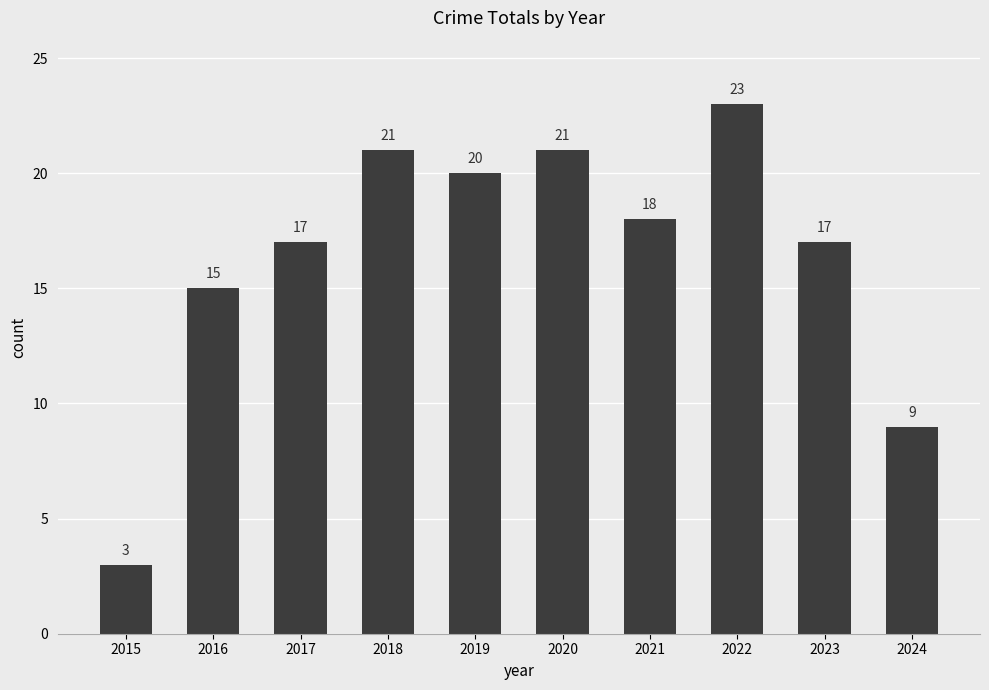

Does the chart contain stacked bars?

No